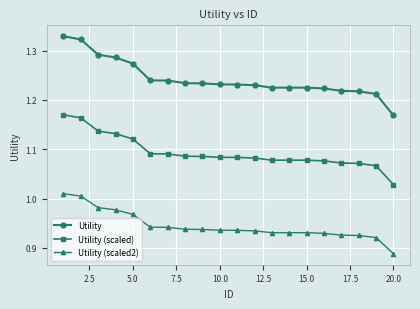

Rank the series by their maximum value, from highest to lowest.

Utility, Utility (scaled), Utility (scaled2)